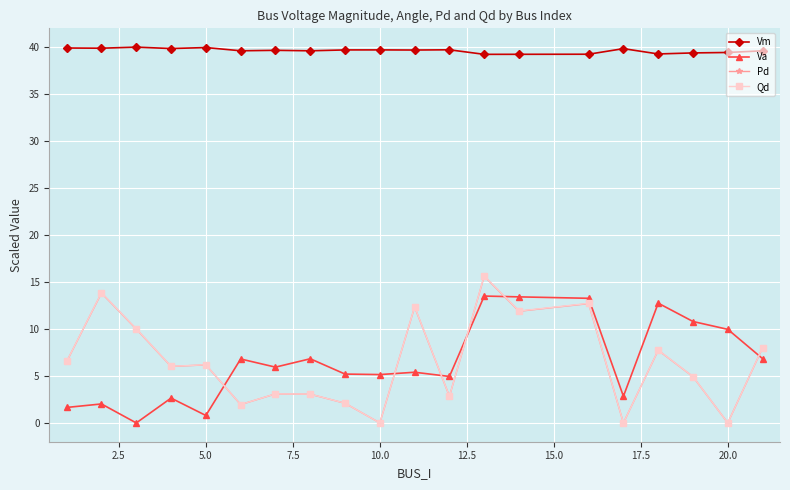

What is the value of the Pd point at the 11th from the left?

12.3